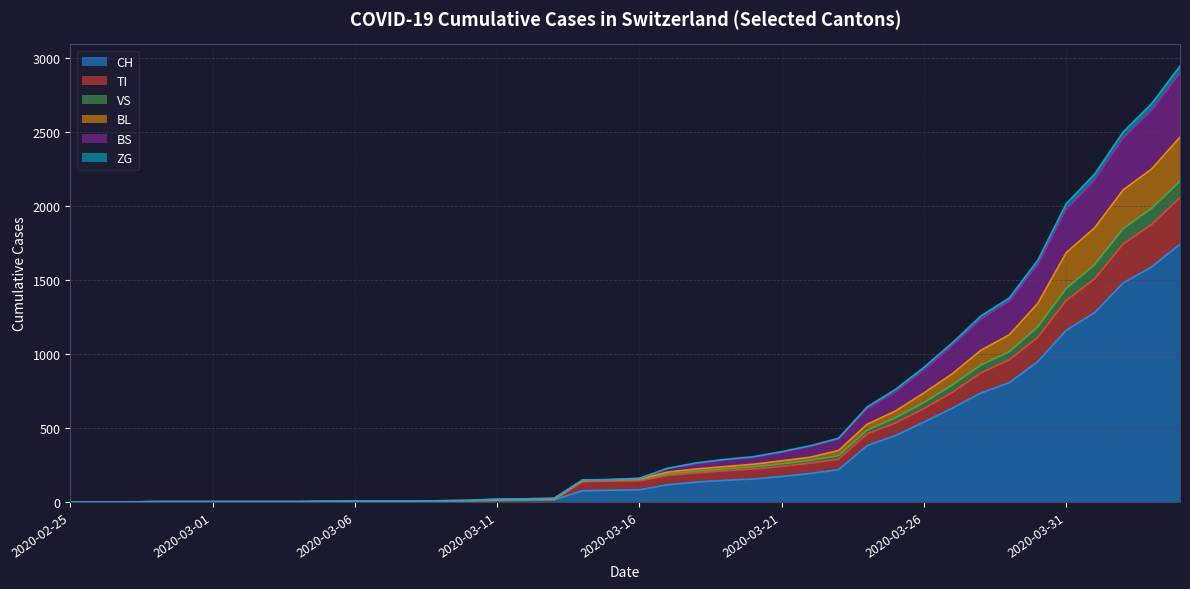

What is the spread (max minus min) of values at 2020-03-07?

2